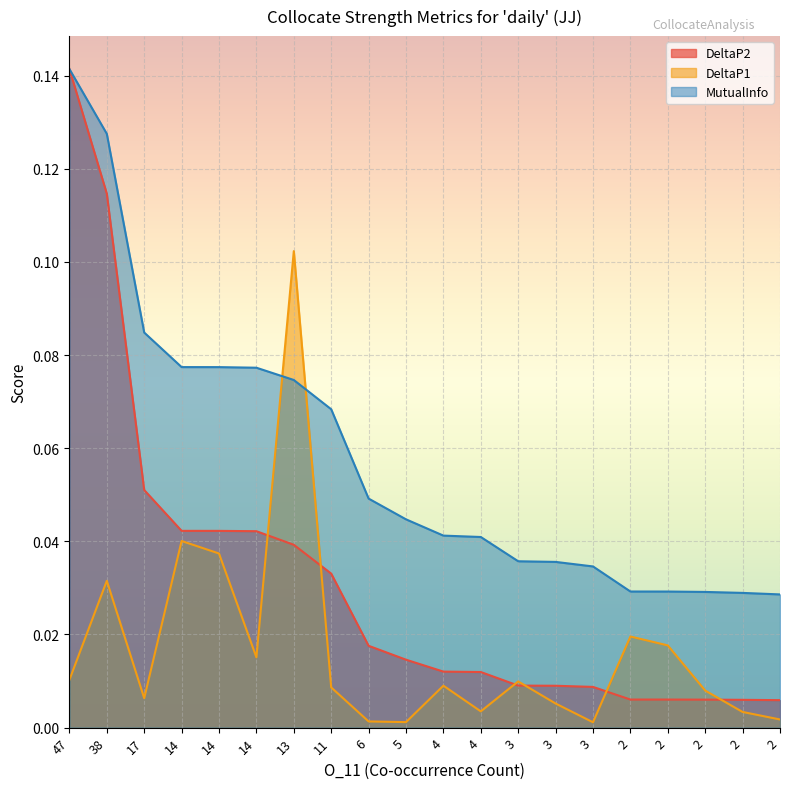

Reading left to right, list all the values displayed in this chart.

DeltaP2: 0.1	0.1	0.1	0.0	0.0	0.0	0.0	0.0	0.0	0.0	0.0	0.0	0.0	0.0	0.0	0.0	0.0	0.0	0.0	0.0
DeltaP1: 0.0	0.0	0.0	0.0	0.0	0.0	0.1	0.0	0.0	0.0	0.0	0.0	0.0	0.0	0.0	0.0	0.0	0.0	0.0	0.0
MutualInfo: 0.1	0.1	0.1	0.1	0.1	0.1	0.1	0.1	0.0	0.0	0.0	0.0	0.0	0.0	0.0	0.0	0.0	0.0	0.0	0.0